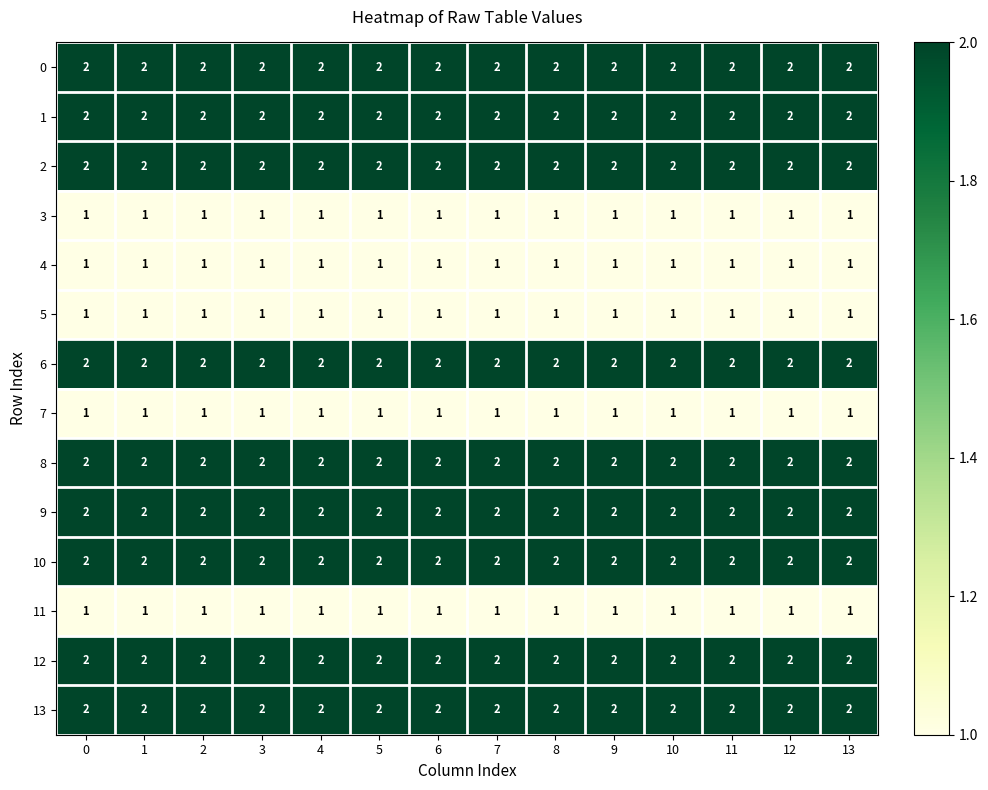

True or false: 2 has a value of 2 at 4.

True